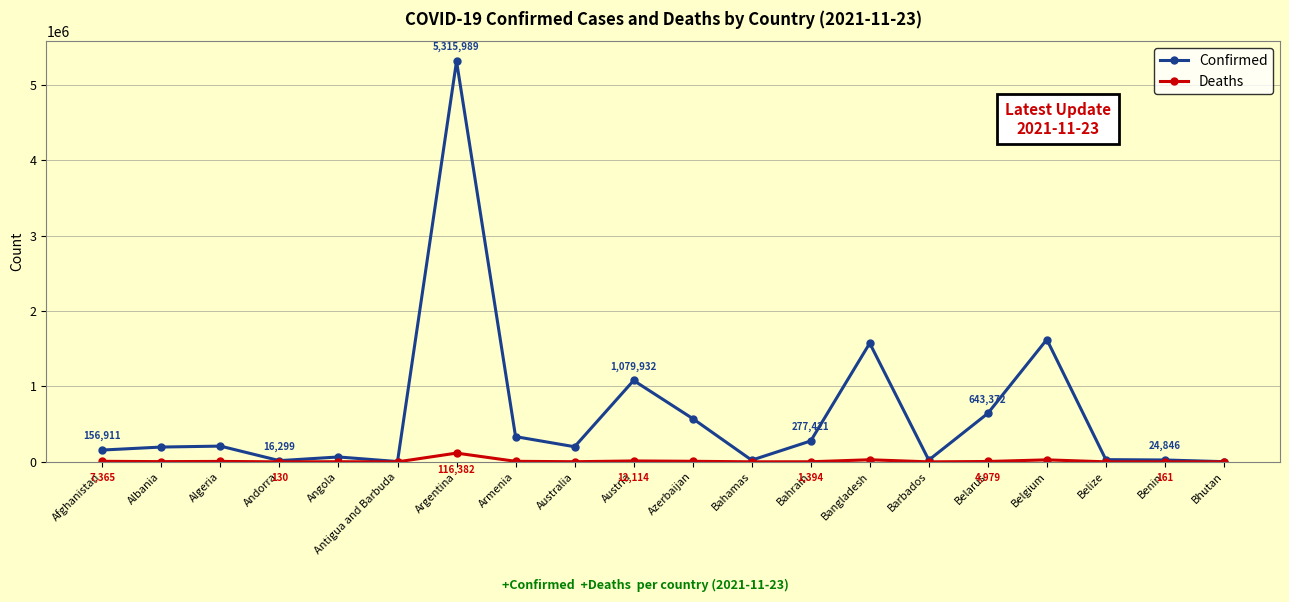

What is the lowest value of the Deaths series?

3